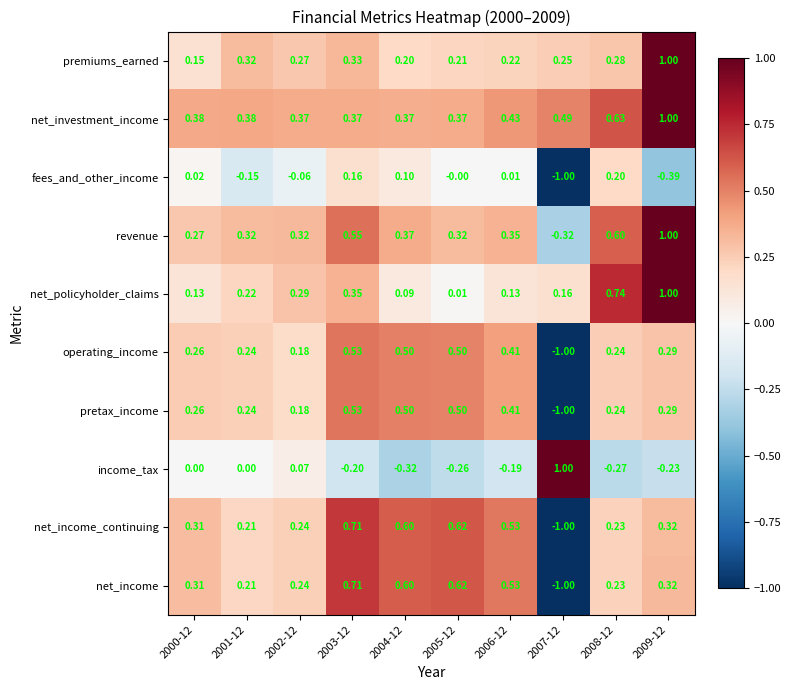

How many data points in operating_income are above 0?

9